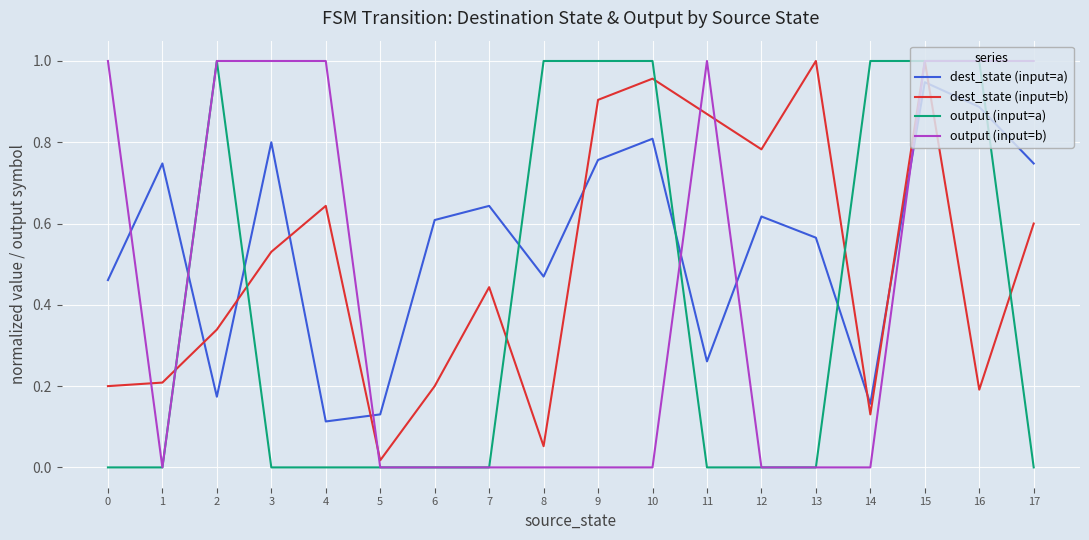

The value of output (input=a) at 2 is 1.0. True or false?

True